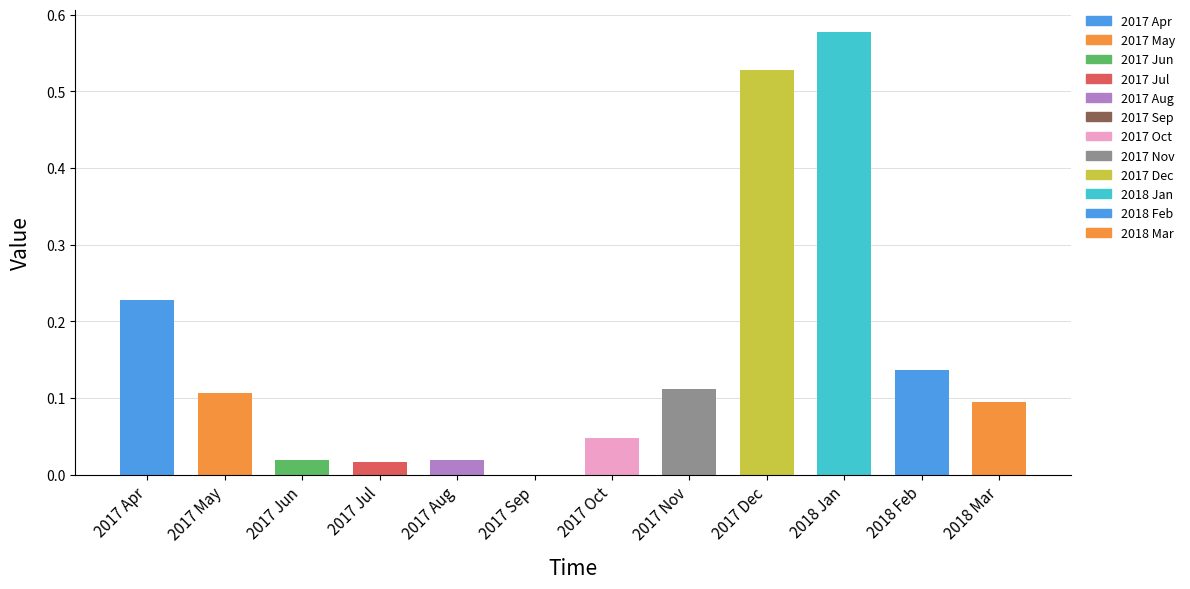

Between 2018 Mar and 2017 Nov, which is larger?

2017 Nov